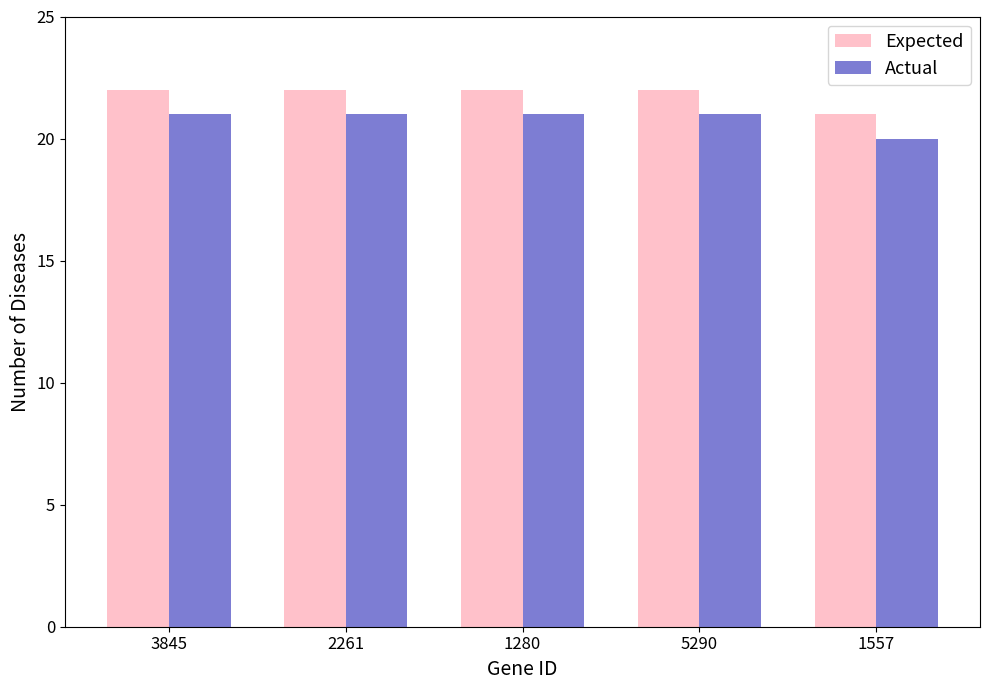

Which series has the largest total across all categories?

Expected